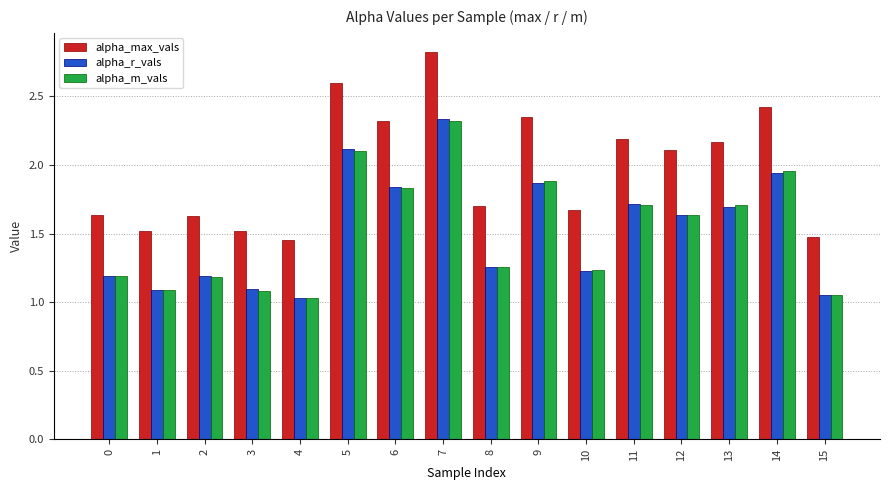

Which series changed the most between 5 and 8?

alpha_max_vals